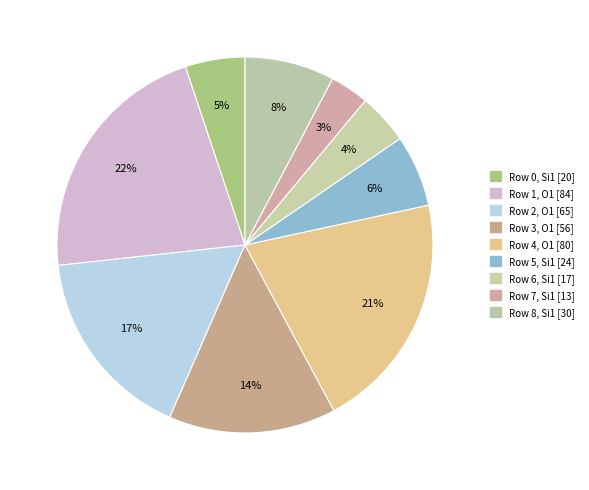

Rank the categories by value from highest to lowest.

Row 1, O1 [84], Row 4, O1 [80], Row 2, O1 [65], Row 3, O1 [56], Row 8, Si1 [30], Row 5, Si1 [24], Row 0, Si1 [20], Row 6, Si1 [17], Row 7, Si1 [13]